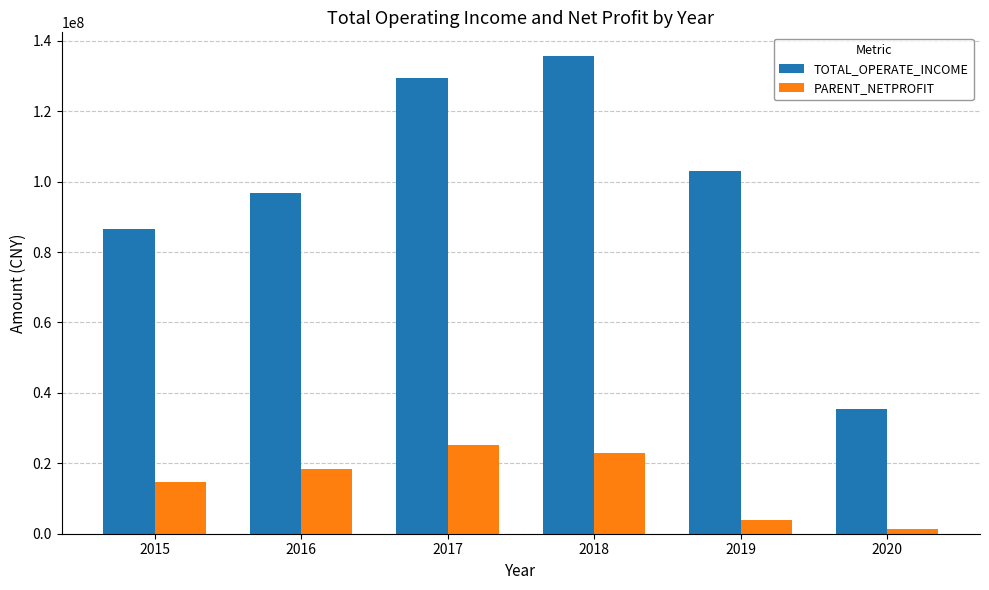

How many groups of bars are there?

6